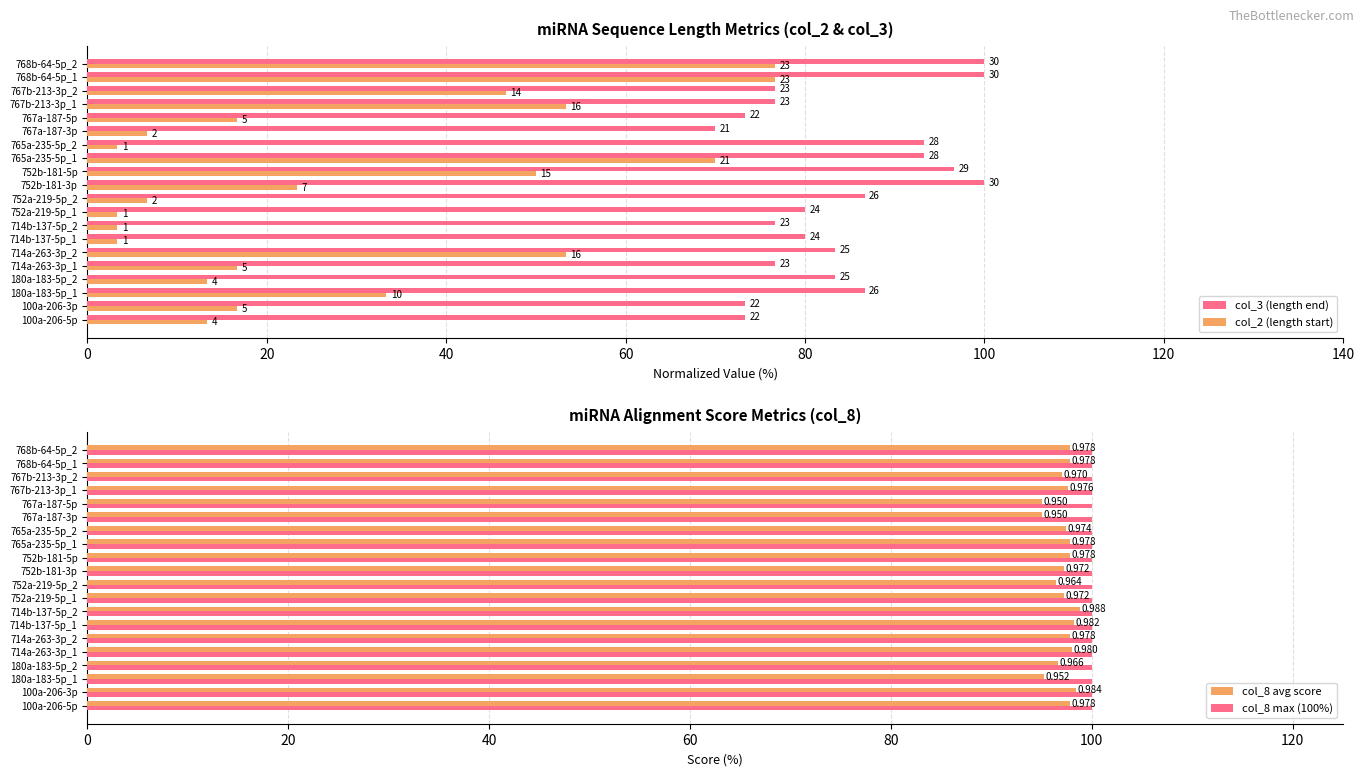

Are the bars grouped side by side (vs. stacked)?

Yes